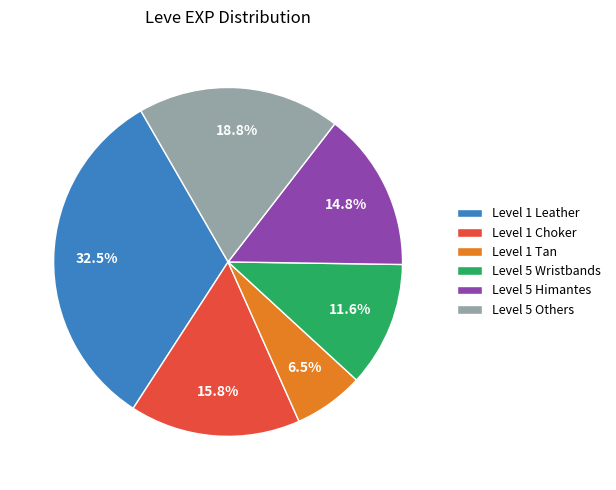

Is there any slice that represents more than half of the pie?

No